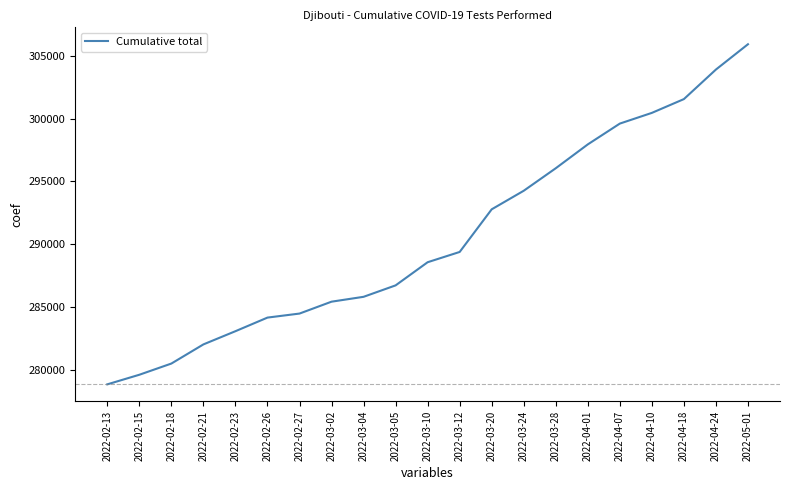

What is the difference between the maximum and minimum values?

27121